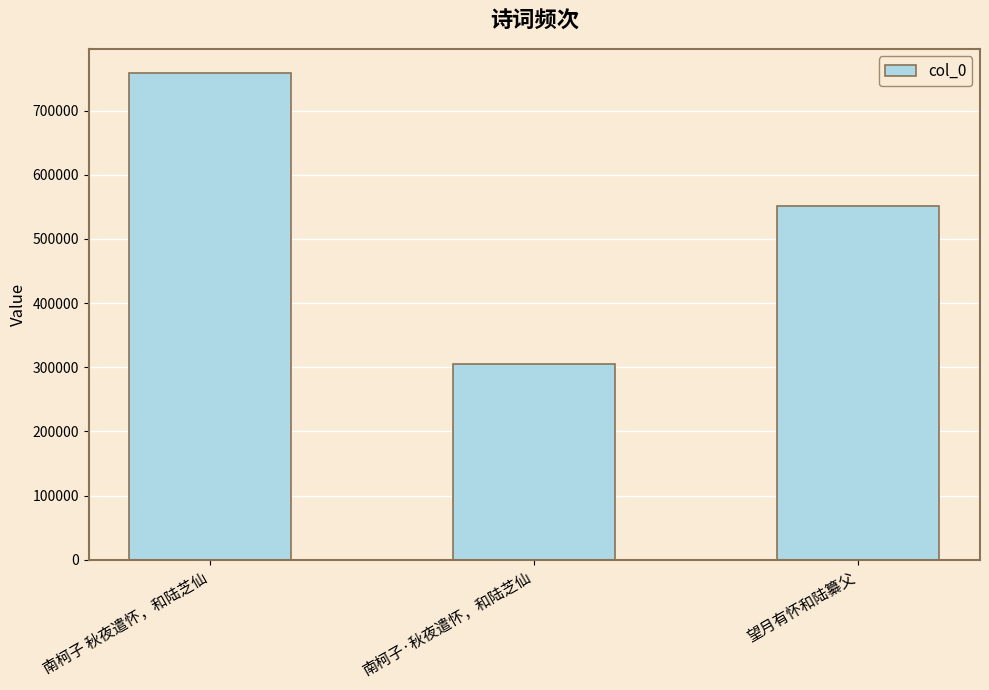

Is it true that the value at 南柯子 秋夜遣怀，和陆芝仙 is 482750?

False